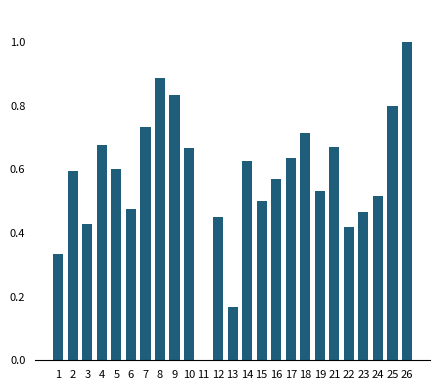

Between 8 and 3, which is larger?

8